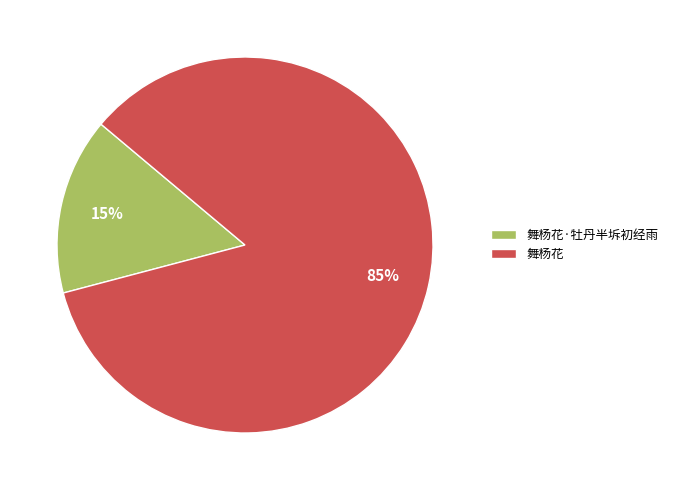

What is the majority slice?

舞杨花